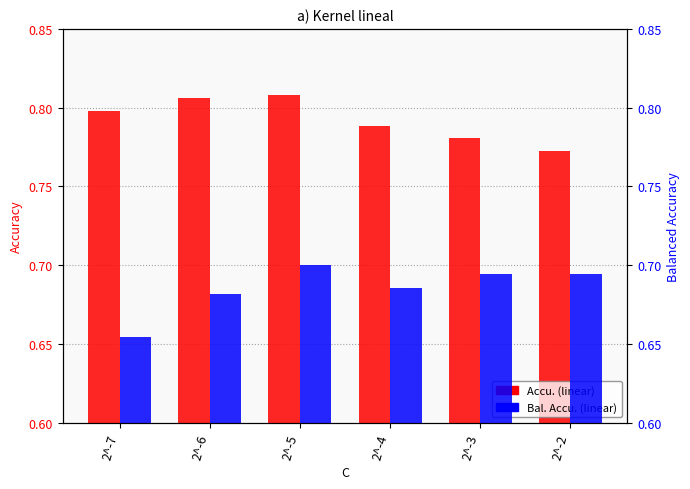

What is the value of the Accu. (linear) bar at the 2nd from the left?

0.8